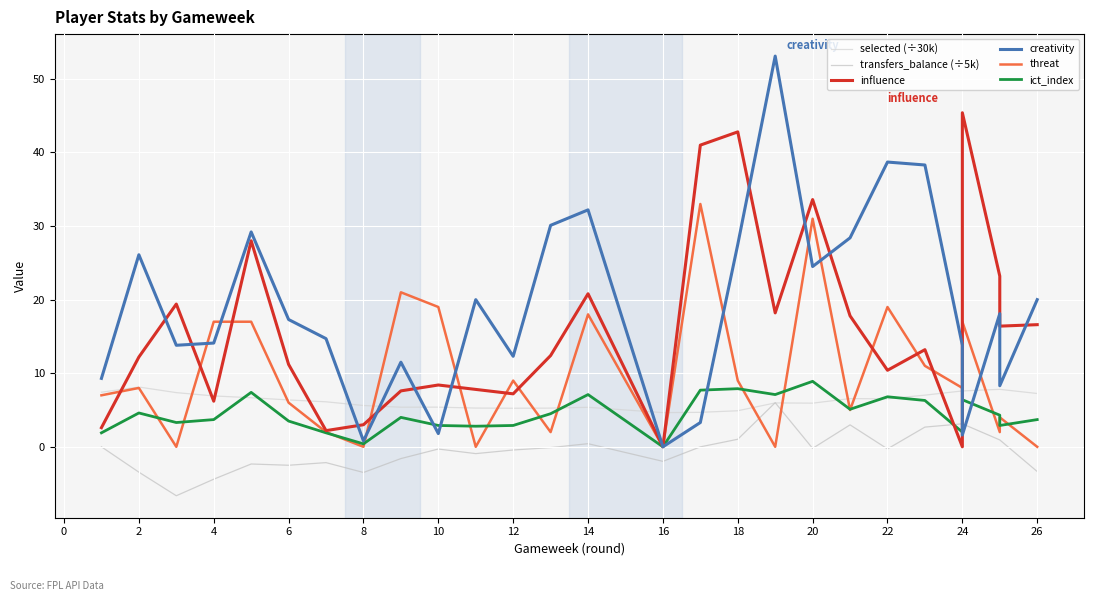

How many intersections are there between influence and creativity?

11